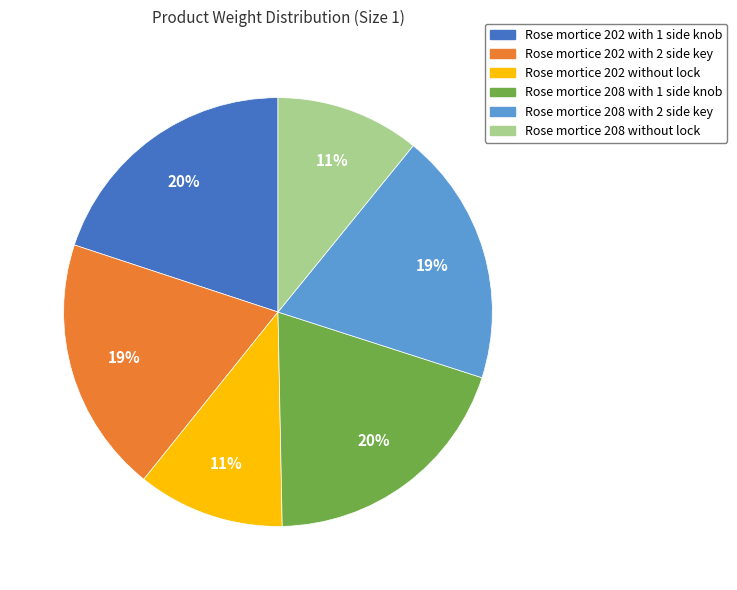

To the nearest percent, what is the combined percentage of Rose mortice 202 with 1 side knob and Rose mortice 208 with 1 side knob?

40%